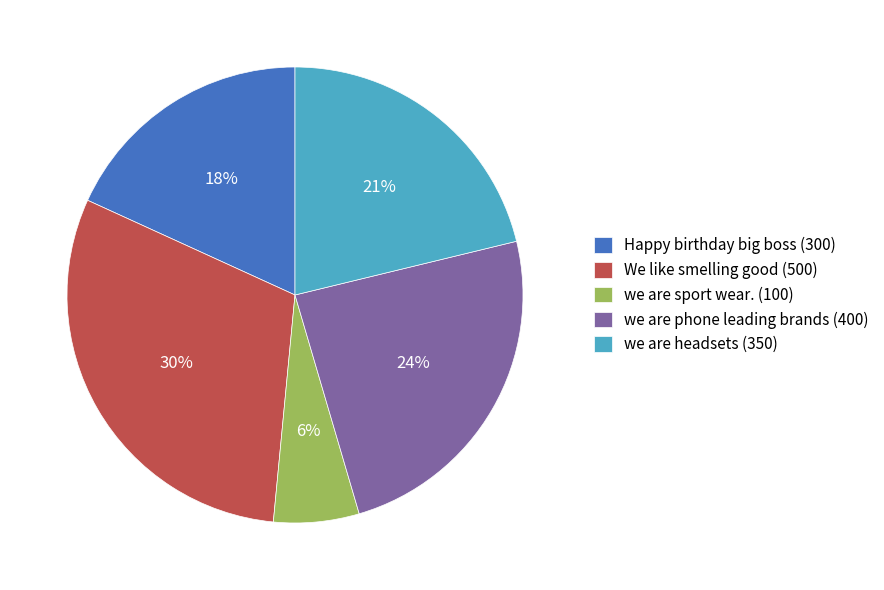

To the nearest percent, what is the average slice percentage?

20%